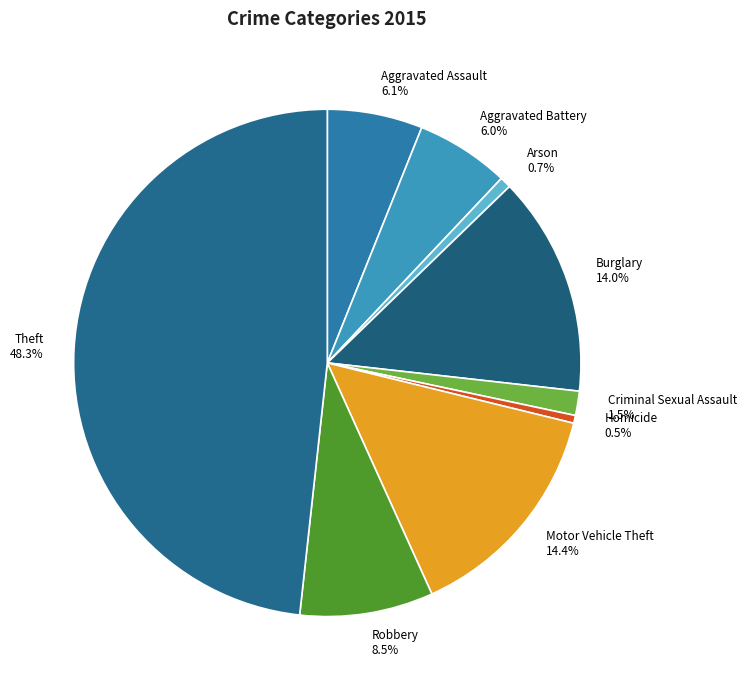

Which has a higher value, Robbery or Homicide?

Robbery